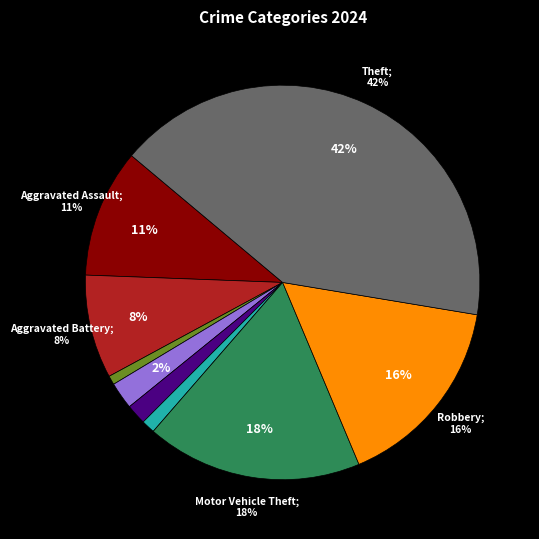

Is Aggravated Battery the majority of the pie?

No